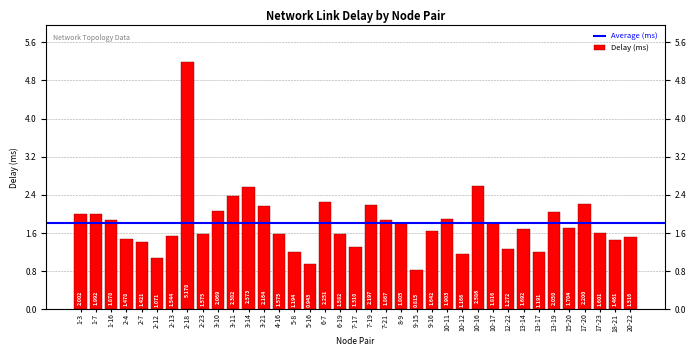

Where does the data first go above 1?

1-3